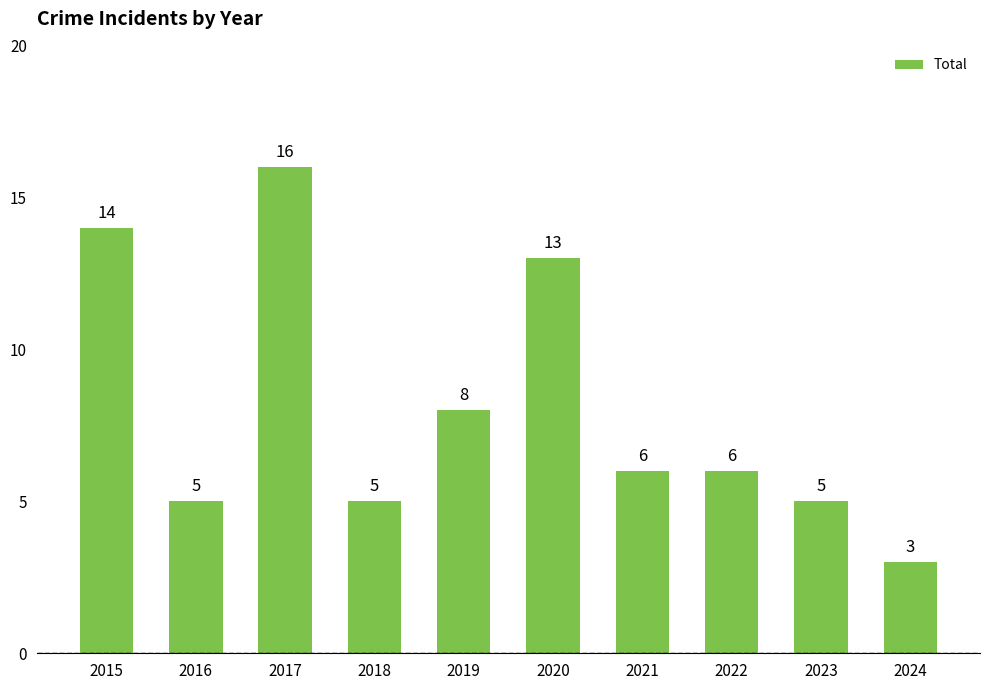

Approximately how many times larger is the value at 2022 compared to 2018?

1.2